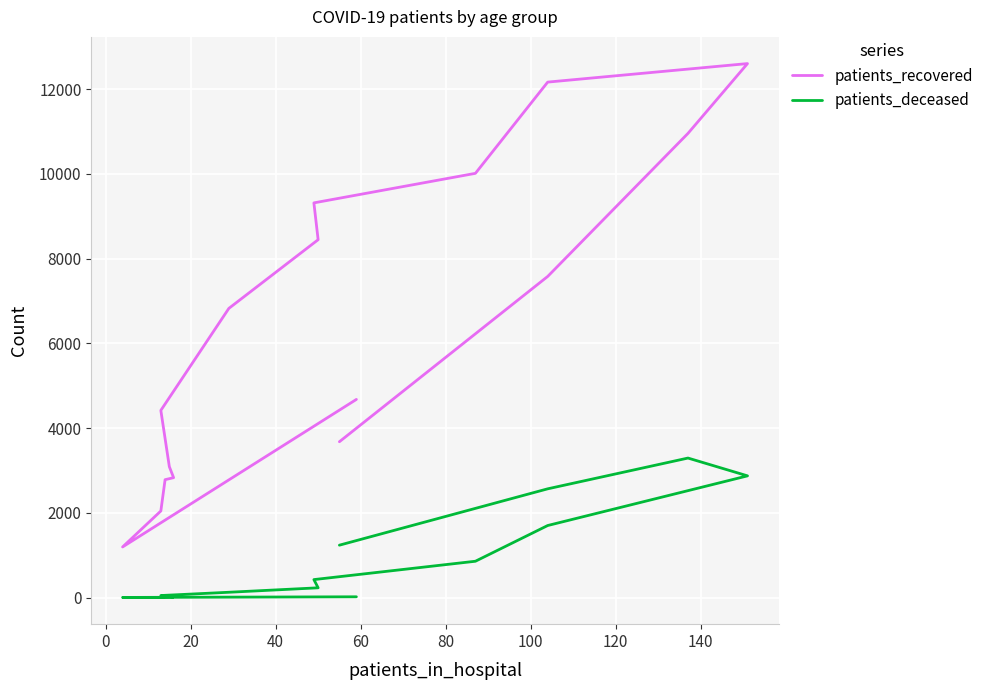

What are all the series names shown in the legend?

patients_recovered, patients_deceased